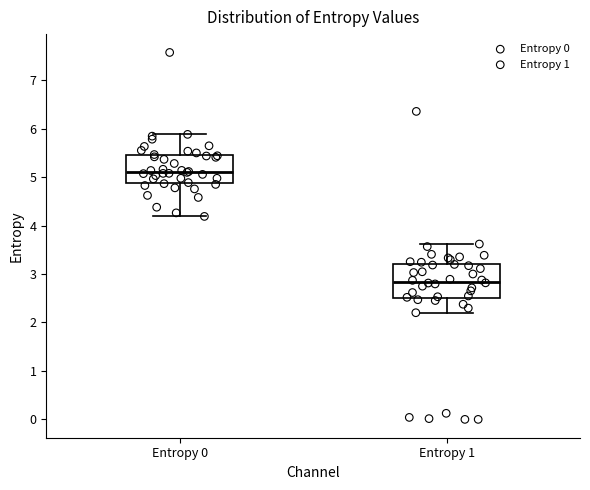

Reading left to right, read every box against the y-axis: the position of its median line, the range the box covers, and the ends of its whiskers. The values are not printed on the chart, so give them approximately, as read against the axis.

Entropy 0: median 5.1, box 4.9 to 5.4, whiskers 4.2 to 5.9
Entropy 1: median 2.8, box 2.5 to 3.2, whiskers 2.2 to 3.6